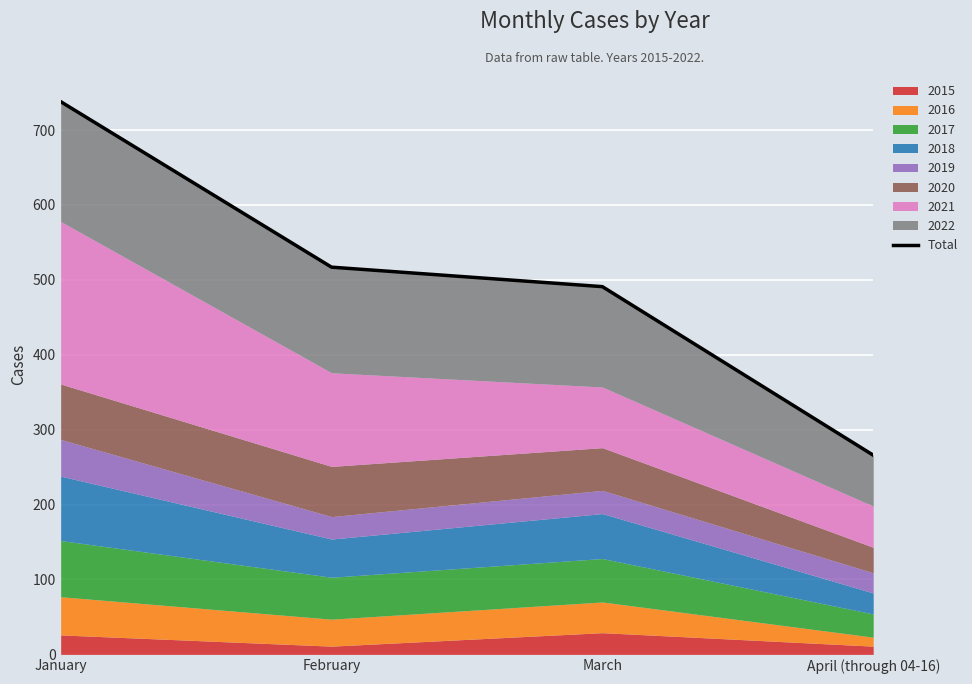

The chart shows a value of 517 at February. True or false?

True